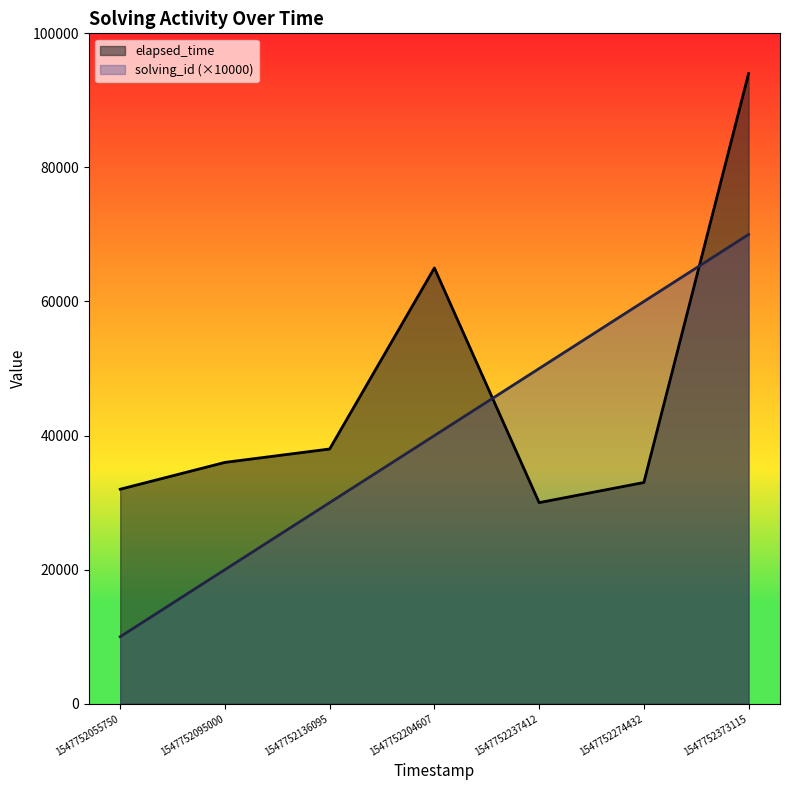

What is the total value across all series at 1547752373115?

164000